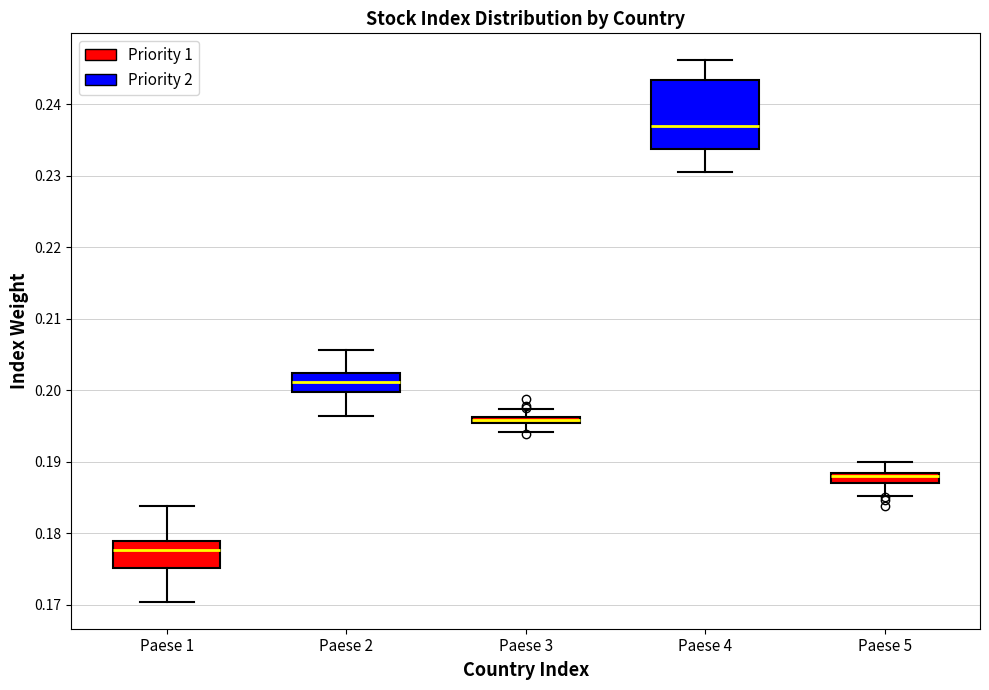

Where does the upper whisker of the box for Paese 3 end on the y-axis? The values are not printed on the chart, so give them approximately, as read against the axis.

0.197